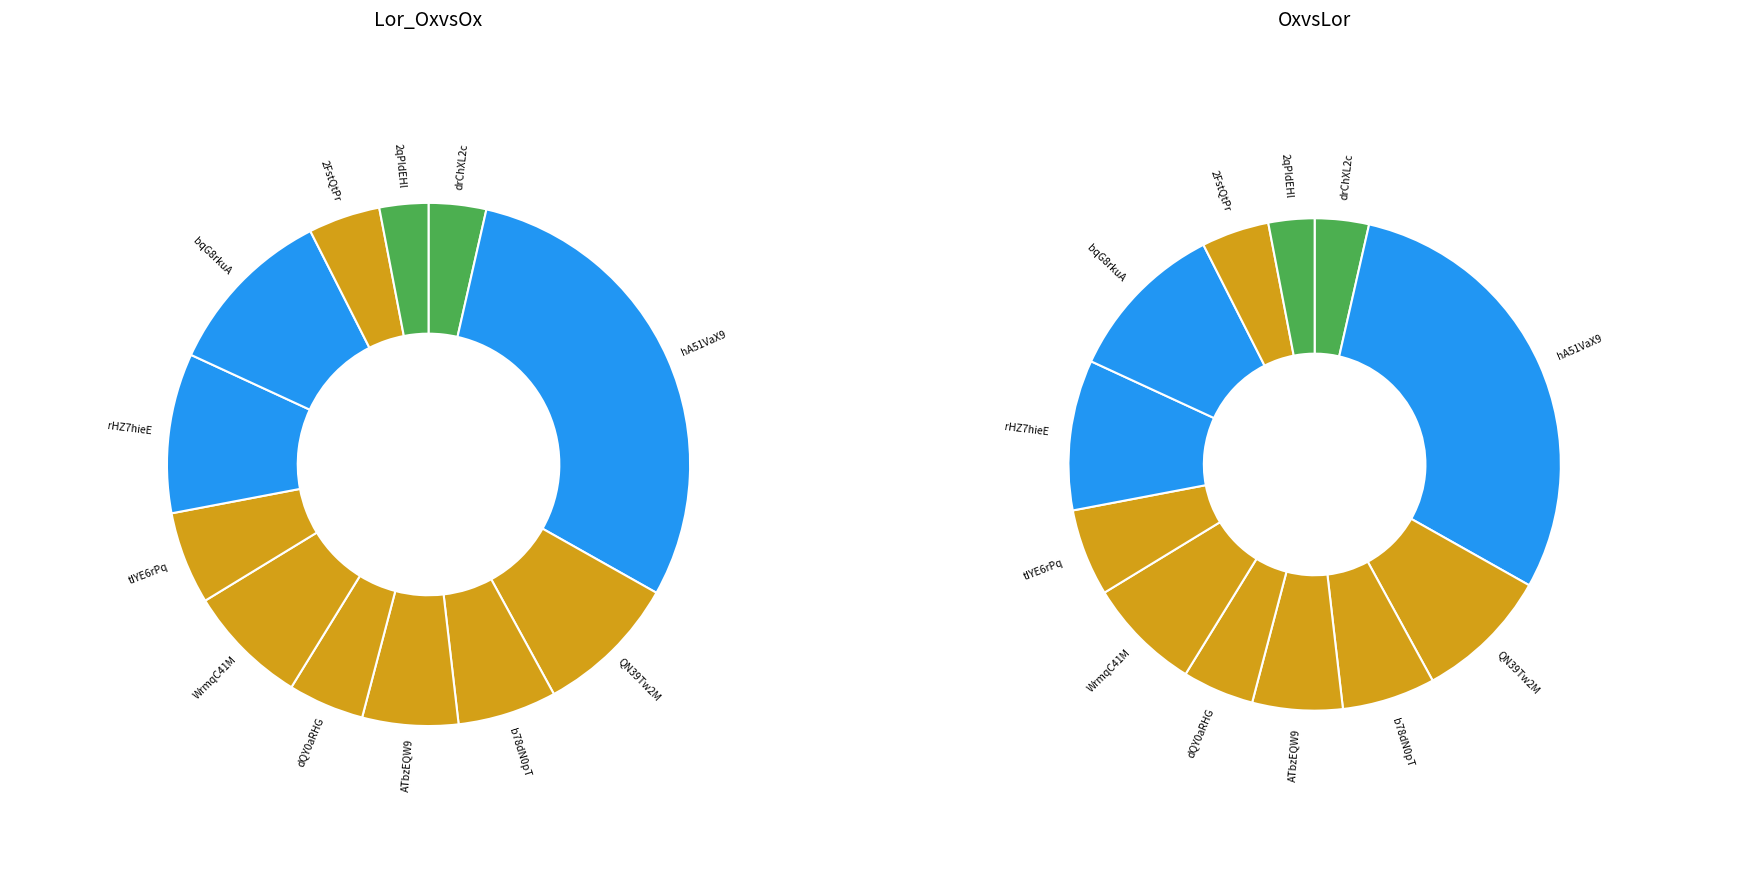

Is the sum of drChXL2c and bqG8rkuA greater than half?

No